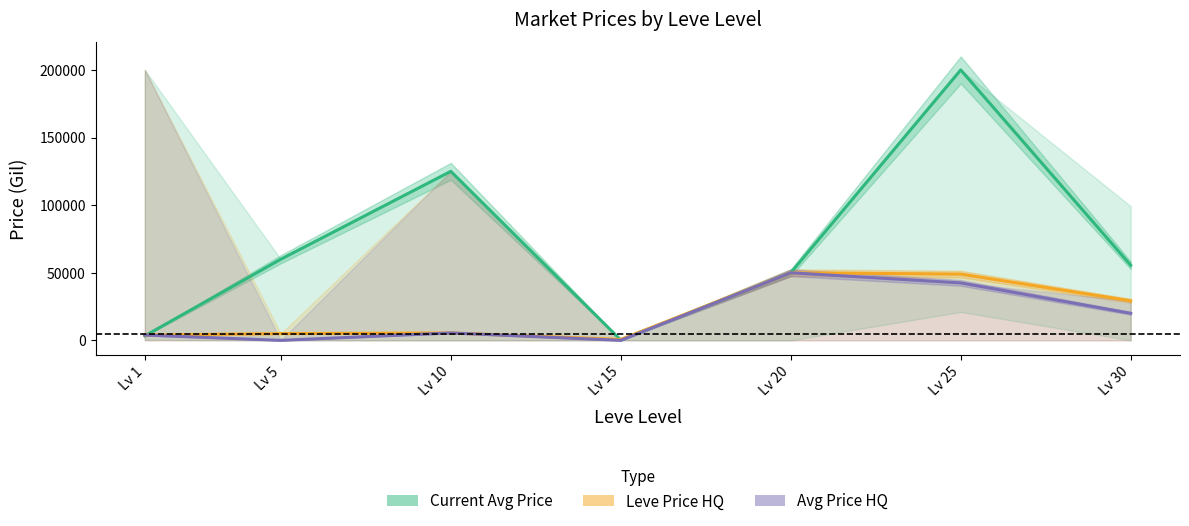

Rank the categories by Current Avg Price value from lowest to highest.

Lv 15, Lv 1, Lv 20, Lv 30, Lv 5, Lv 10, Lv 25